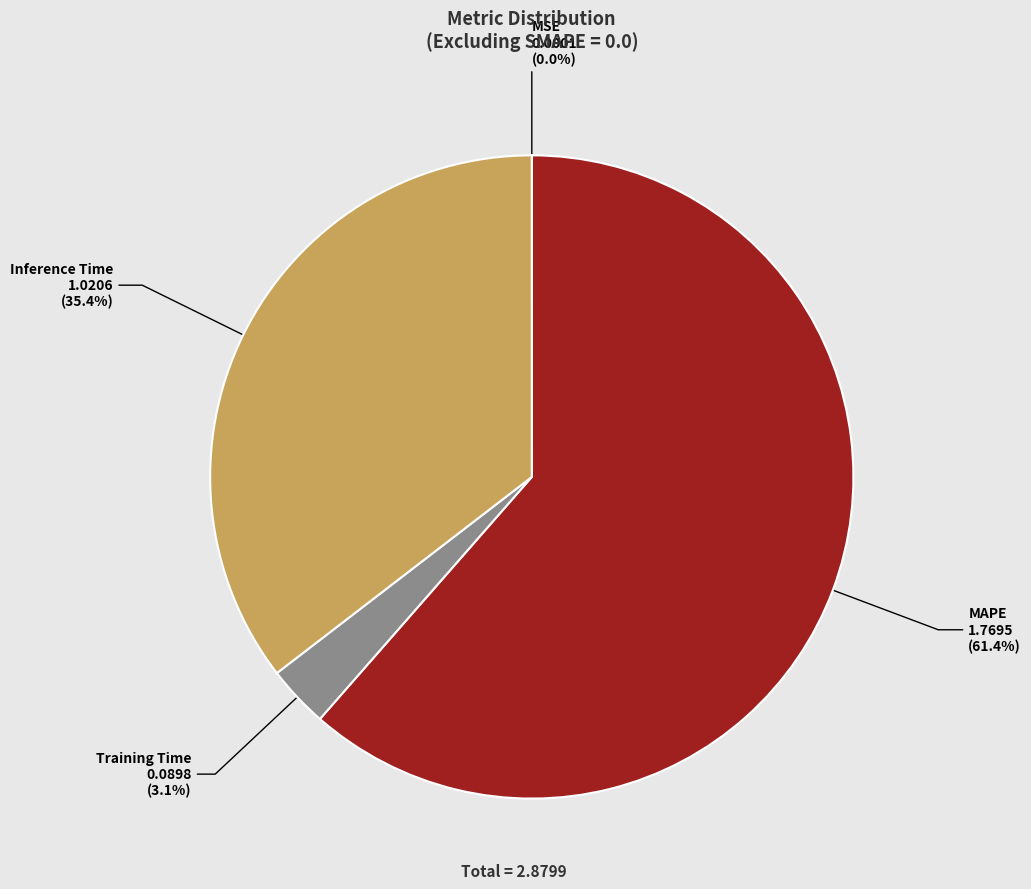

Which slice is the largest?

MAPE